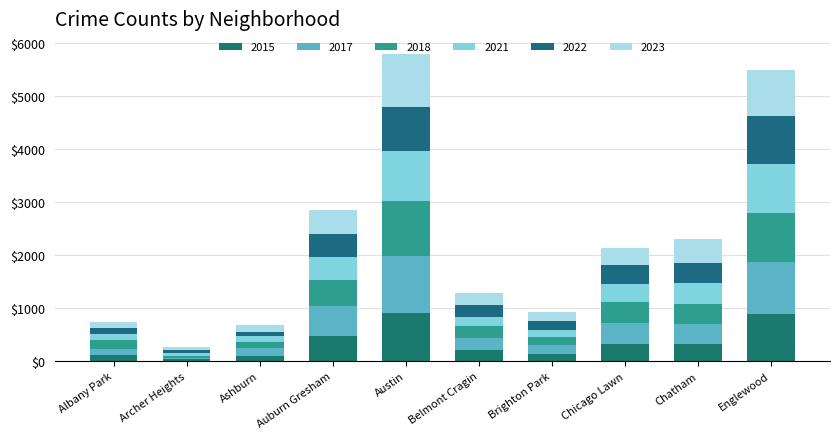

How many series are shown in this chart?

6